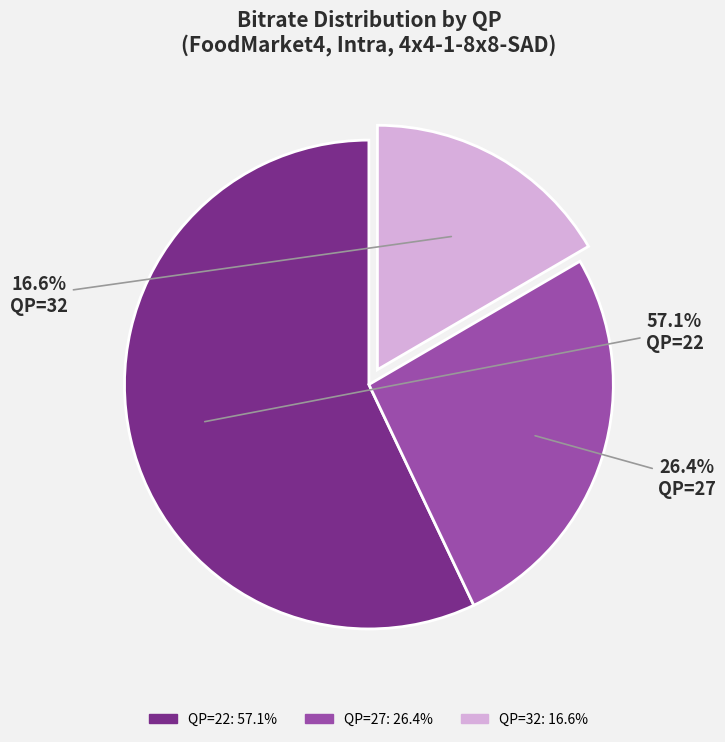

Is it true that QP=27 is 26% of the pie?

True